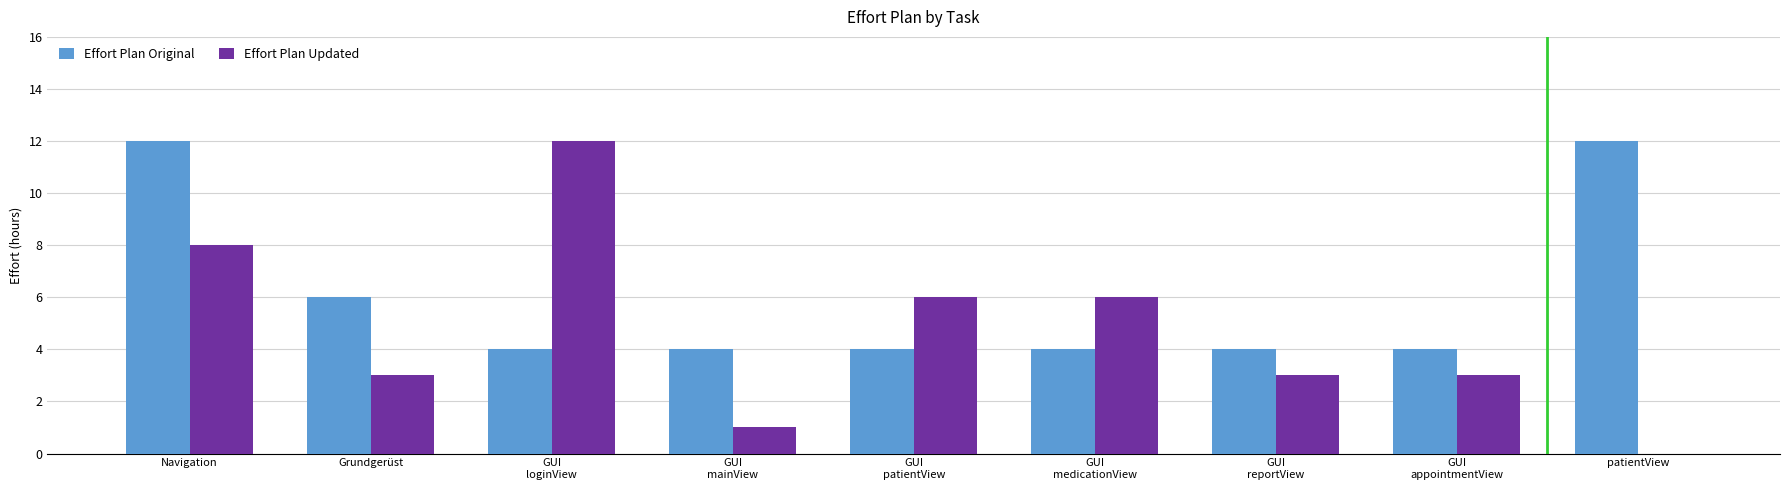

Which series has the largest total across all categories?

Effort Plan Original